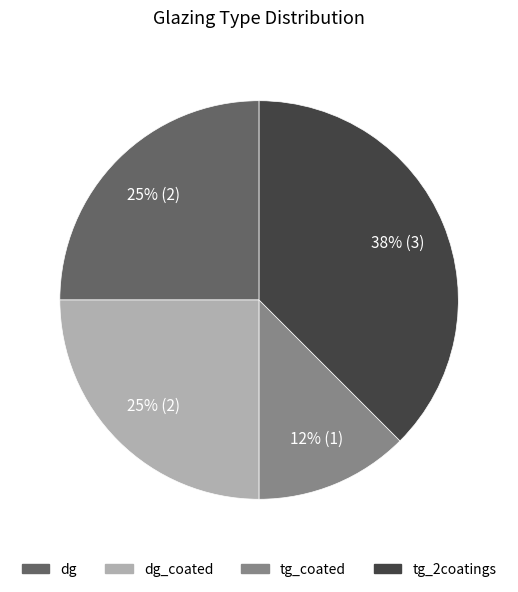

Is there a majority slice in this chart?

No